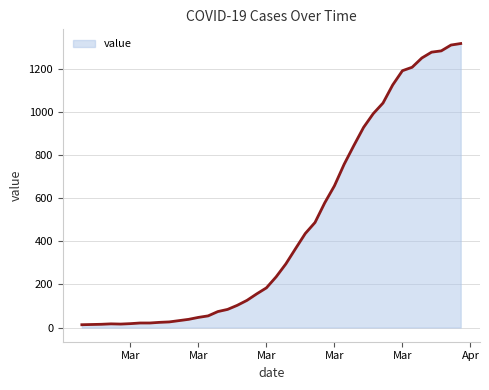

What is the greatest value displayed?

1317